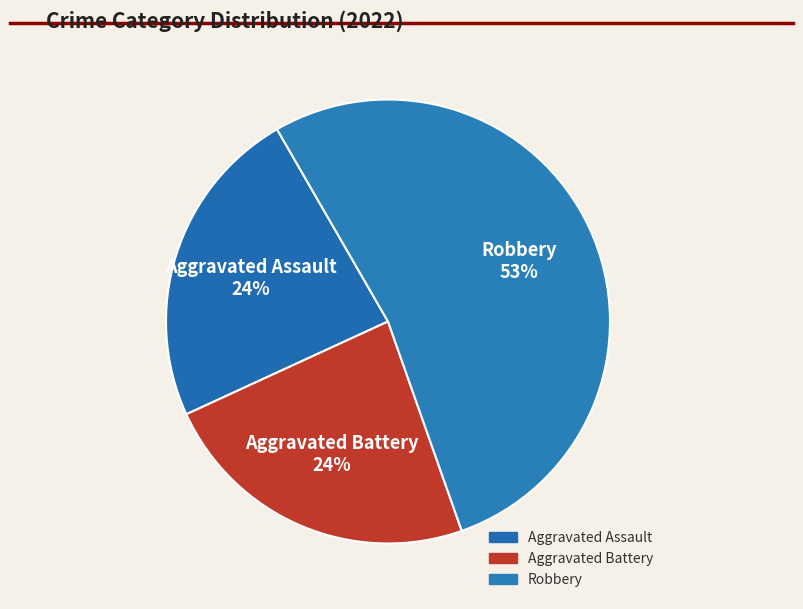

How many slices are in this pie chart?

3